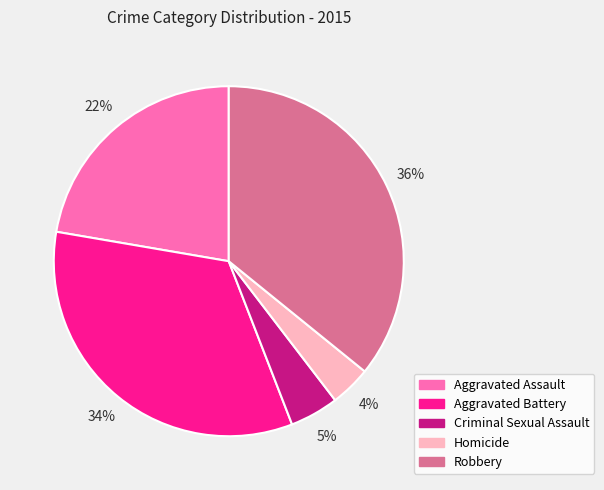

To the nearest percent, what is the average slice percentage?

20%